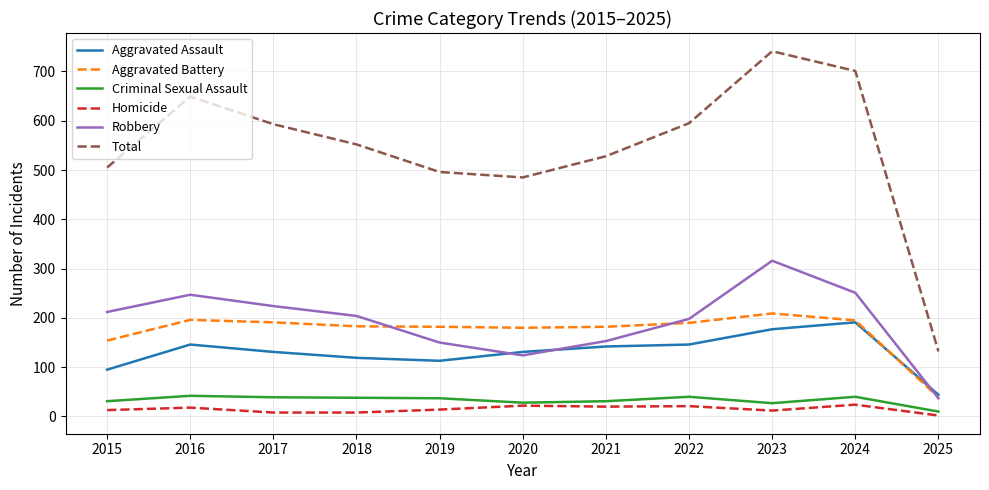

What is the sum of the Aggravated Battery values at 2021 and 2023?

391